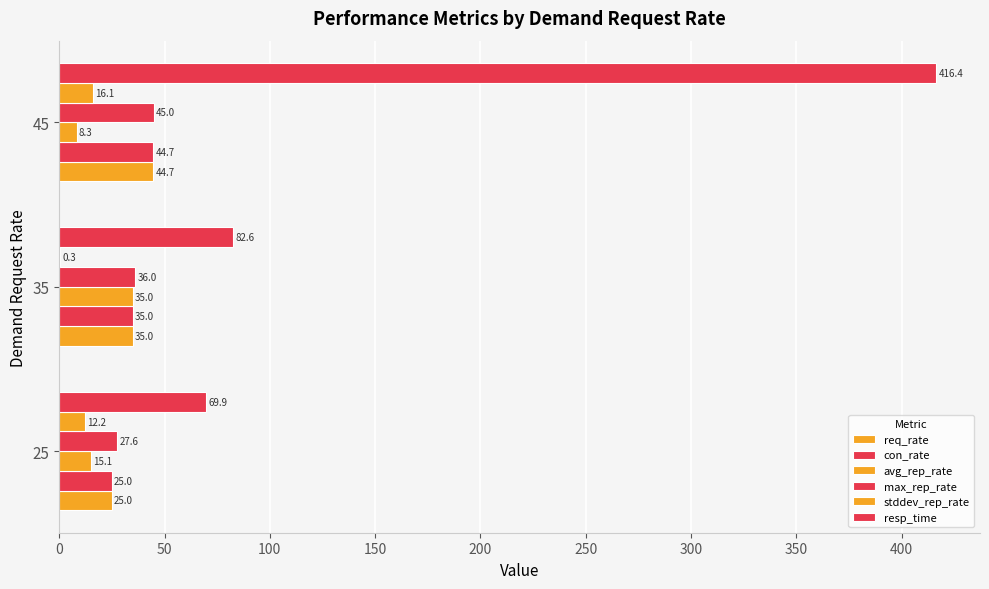

How many distinct data groups are displayed?

6